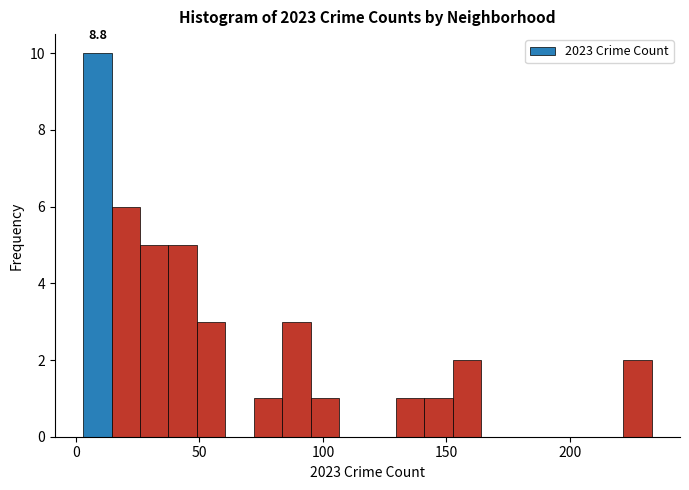

Read against the x-axis, roughly where is the centre of the tallest bar?

10